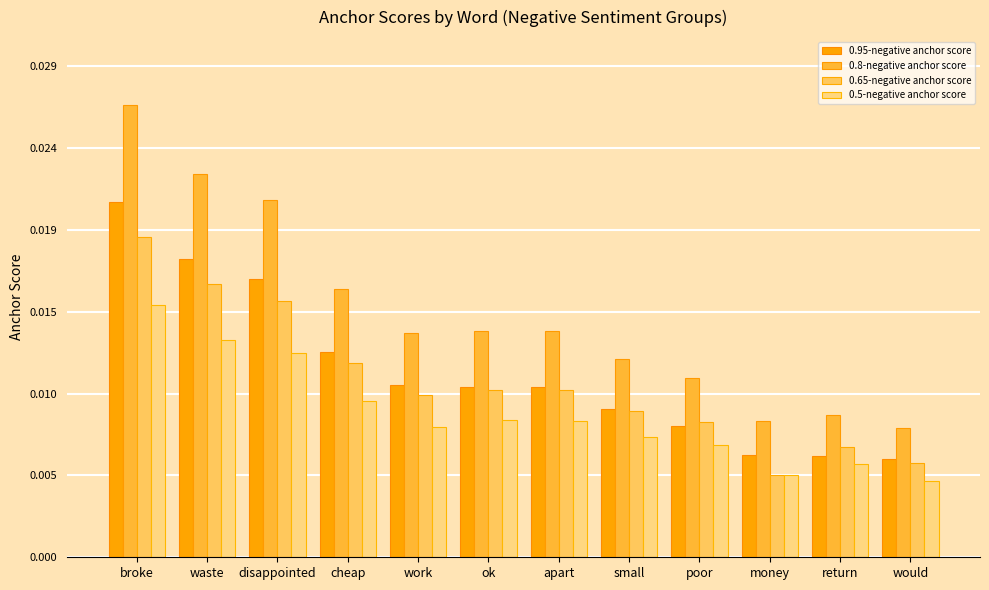

Which label corresponds to the largest value in the chart?

broke